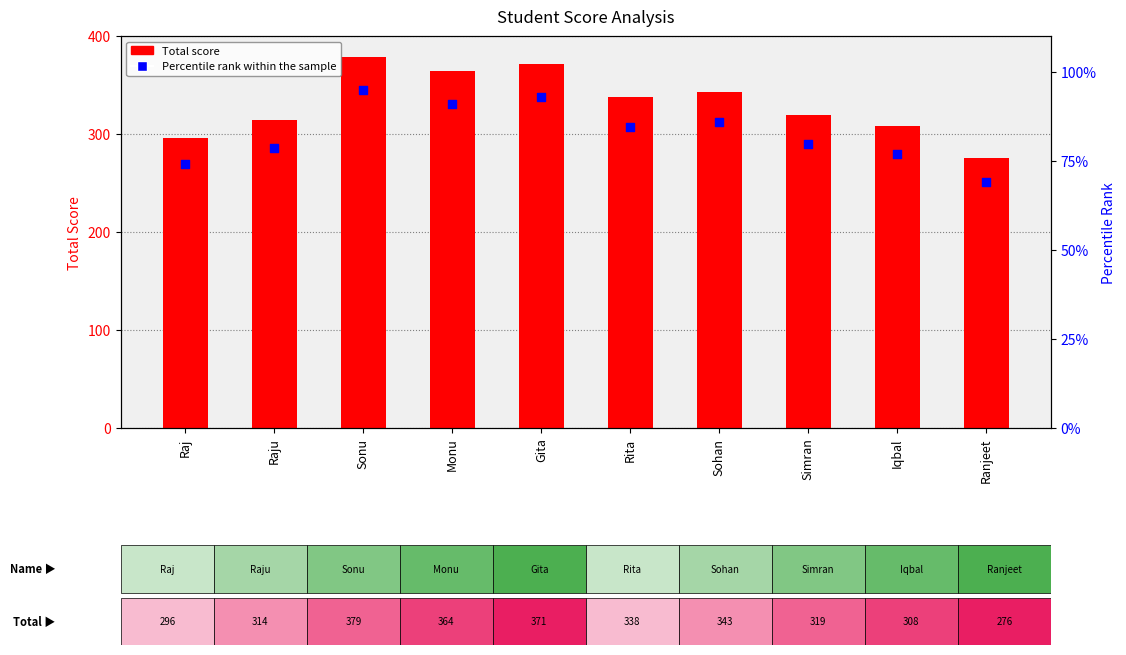

Is the value of Percentile rank within the sample at Gita greater than the value of Total Score at Rita?

No